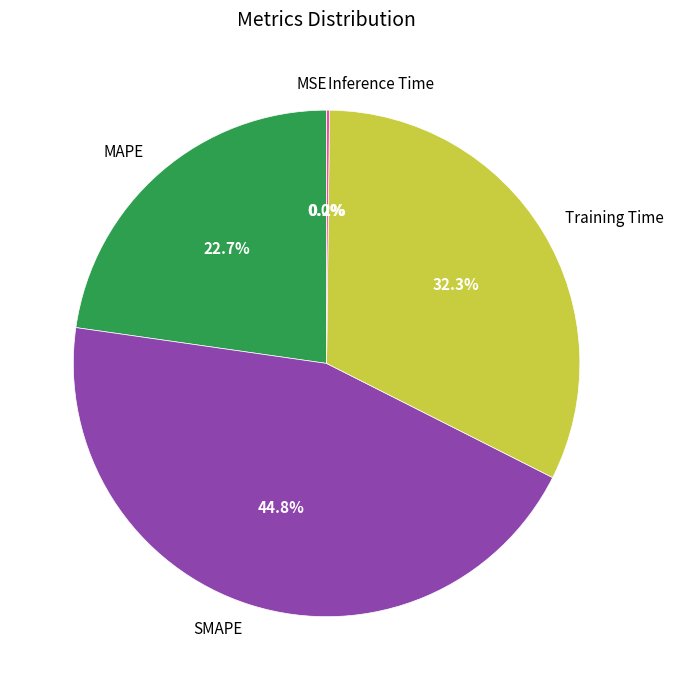

Which slice is the largest?

SMAPE